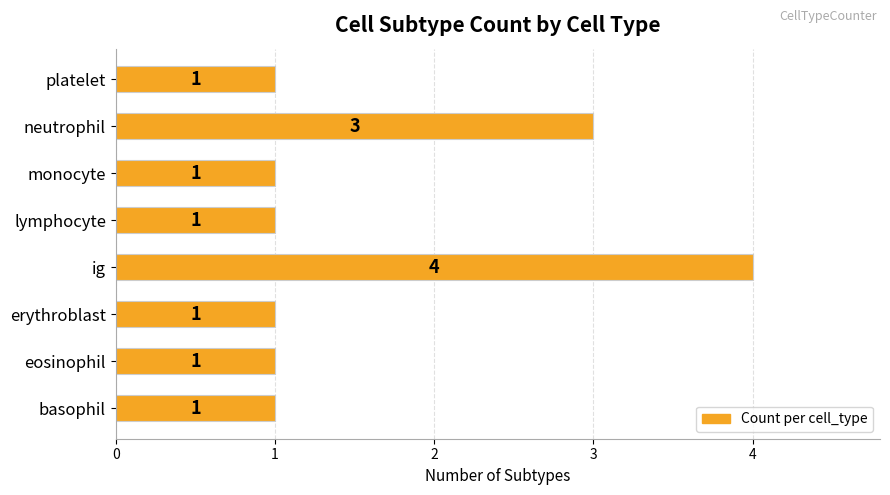

How many categories are shown in the chart?

8